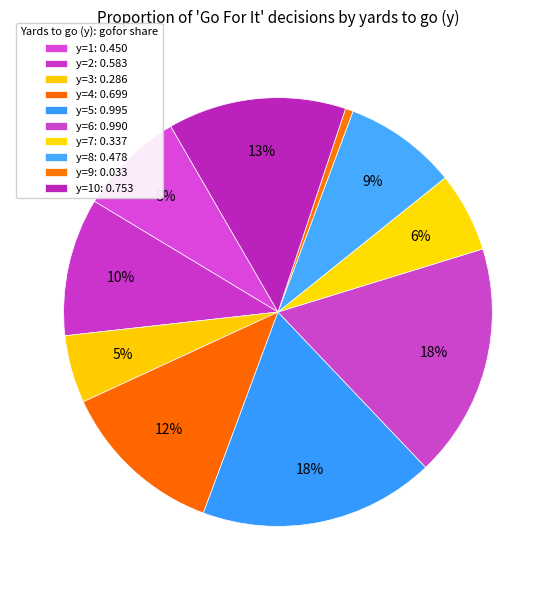

How many segments does this pie chart have?

10